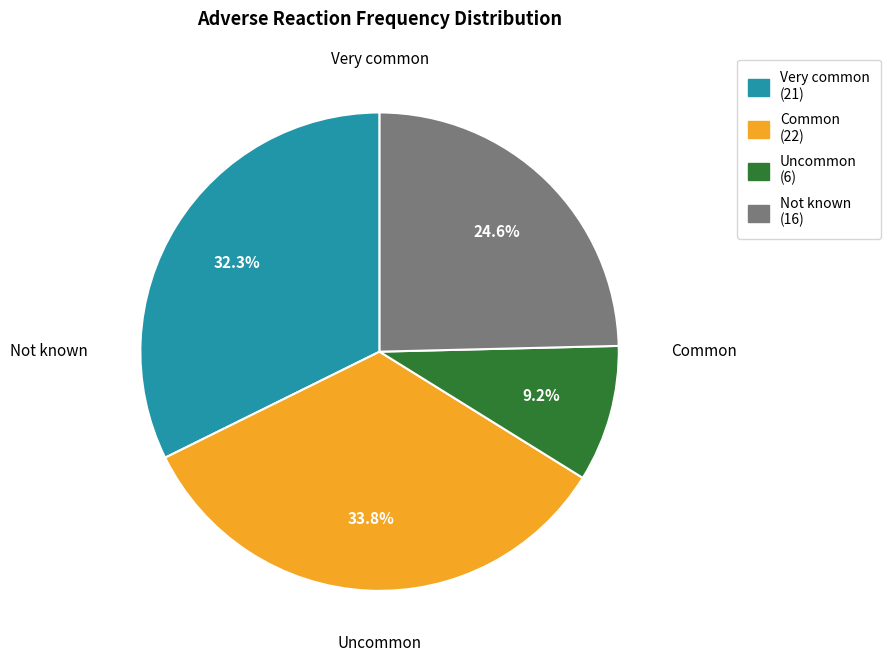

To the nearest percent, what is the combined percentage of Very common and Uncommon?

42%